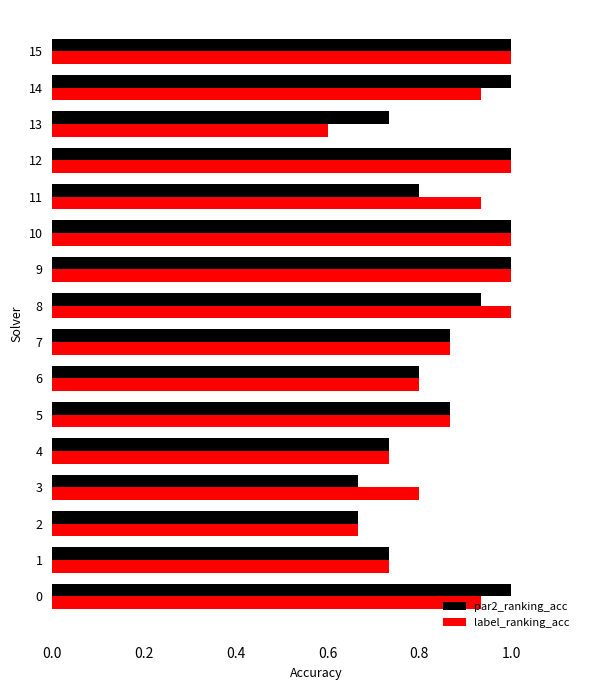

Between 11 and 13, which series saw the biggest shift?

label_ranking_acc